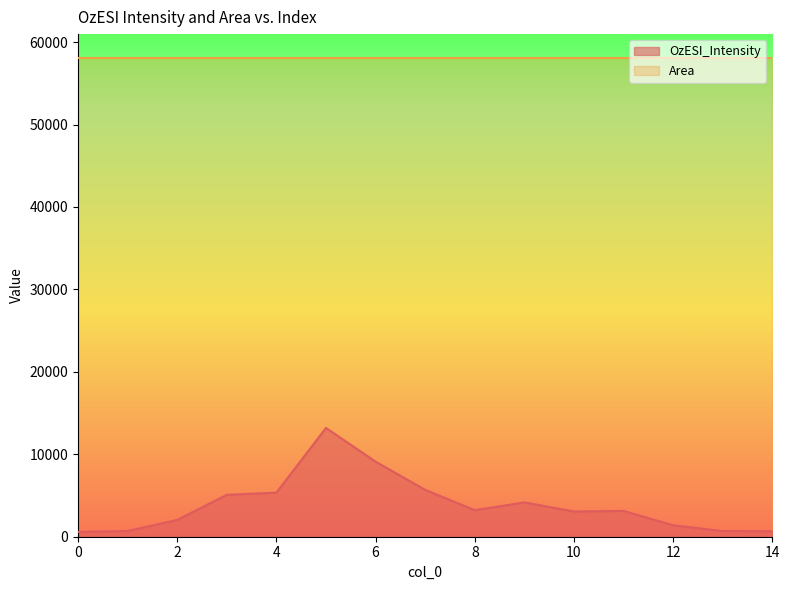

What is the value of the 15th point from the left?

669.8